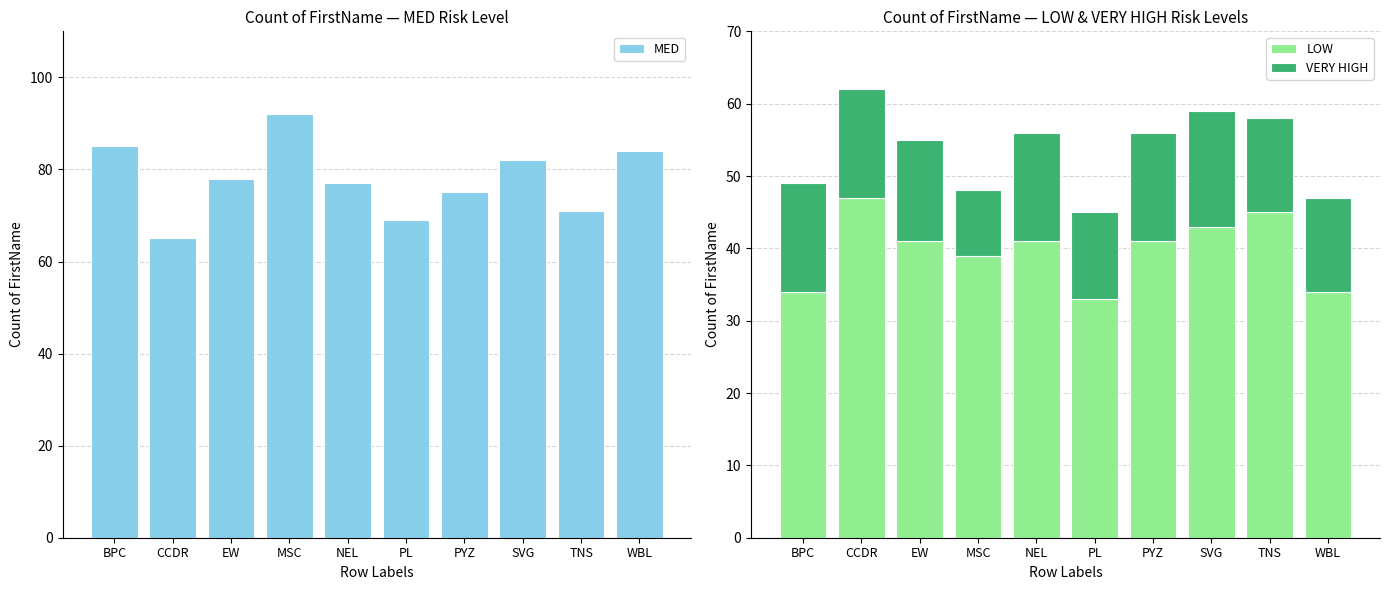

What value does the VERY HIGH series have at PL?

12